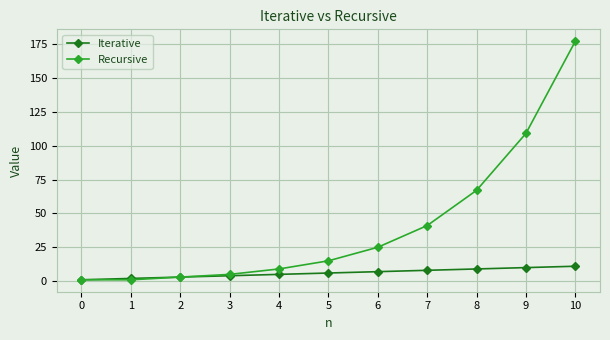

Which label corresponds to the largest value in the chart?

10